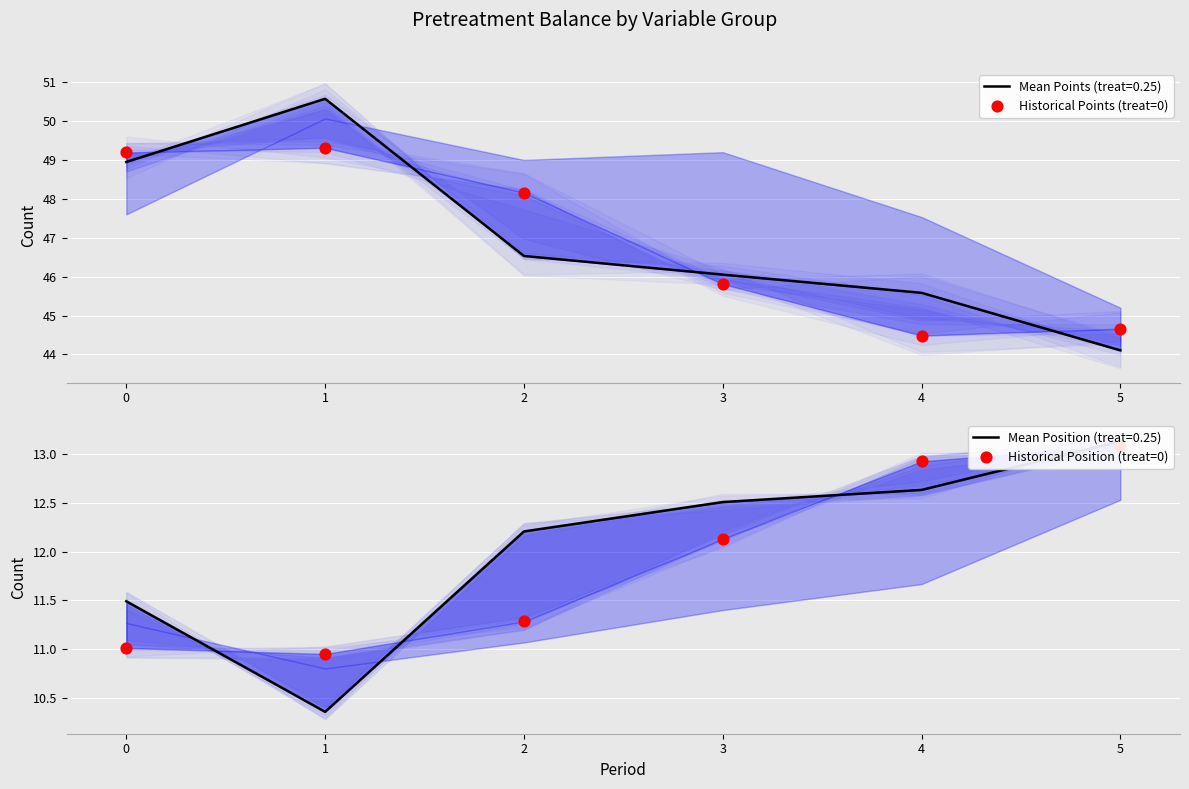

At how many categories does at least one series exceed 32?

6